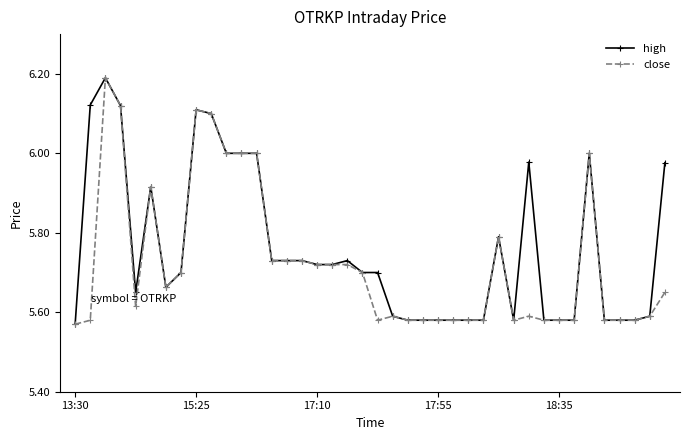

How many lines are shown in the chart?

2